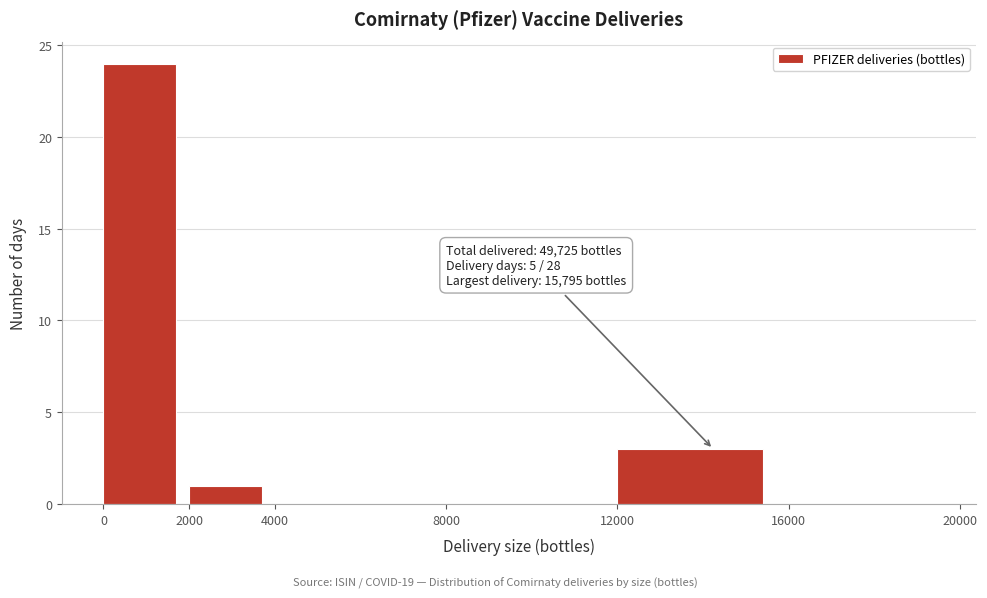

Which range on the x-axis has the tallest bar?

0 to 2000